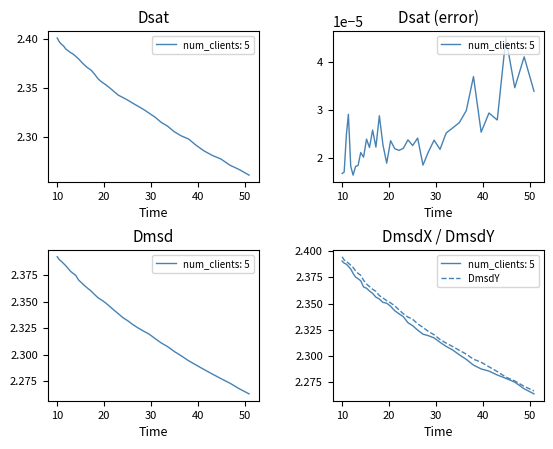

Reading left to right, what are all the values shown in this chart?

2.4	2.4	2.4	2.4	2.4	2.4	2.4	2.4	2.4	2.4	2.4	2.4	2.4	2.4	2.4	2.4	2.4	2.4	2.3	2.3	2.3	2.3	2.3	2.3	2.3	2.3	2.3	2.3	2.3	2.3	2.3	2.3	2.3	2.3	2.3	2.3	2.3	2.3	2.3	2.3